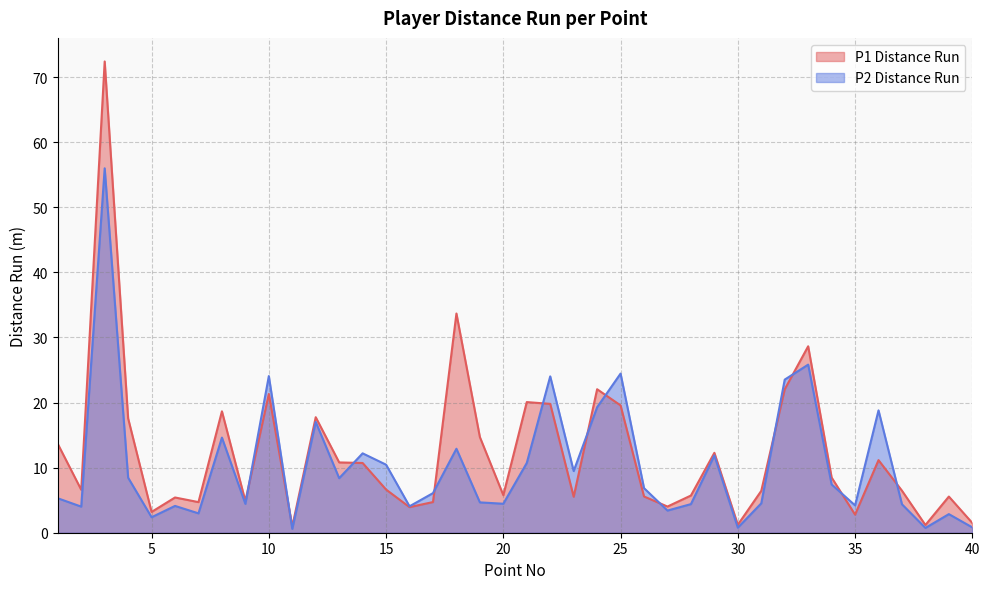

Rank the categories by P1 Distance Run value from highest to lowest.

3, 18, 33, 24, 32, 10, 21, 22, 25, 8, 12, 4, 19, 1, 29, 36, 13, 14, 34, 15, 2, 37, 31, 20, 28, 26, 39, 23, 6, 9, 17, 7, 27, 16, 5, 35, 40, 30, 38, 11